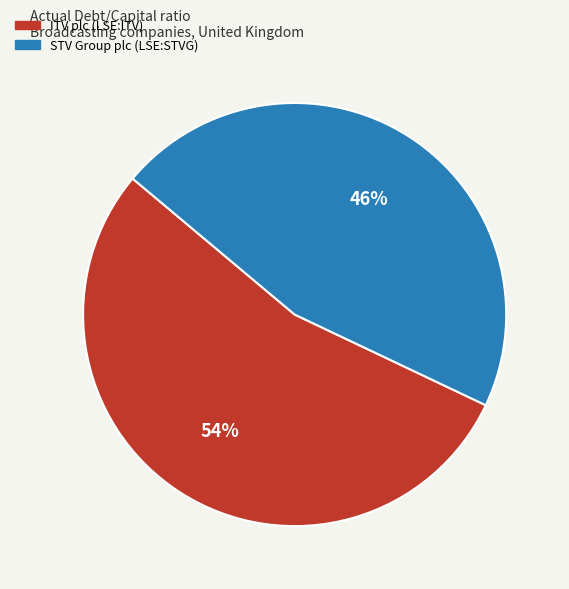

Which slice is the smallest?

STV Group plc (LSE:STVG)